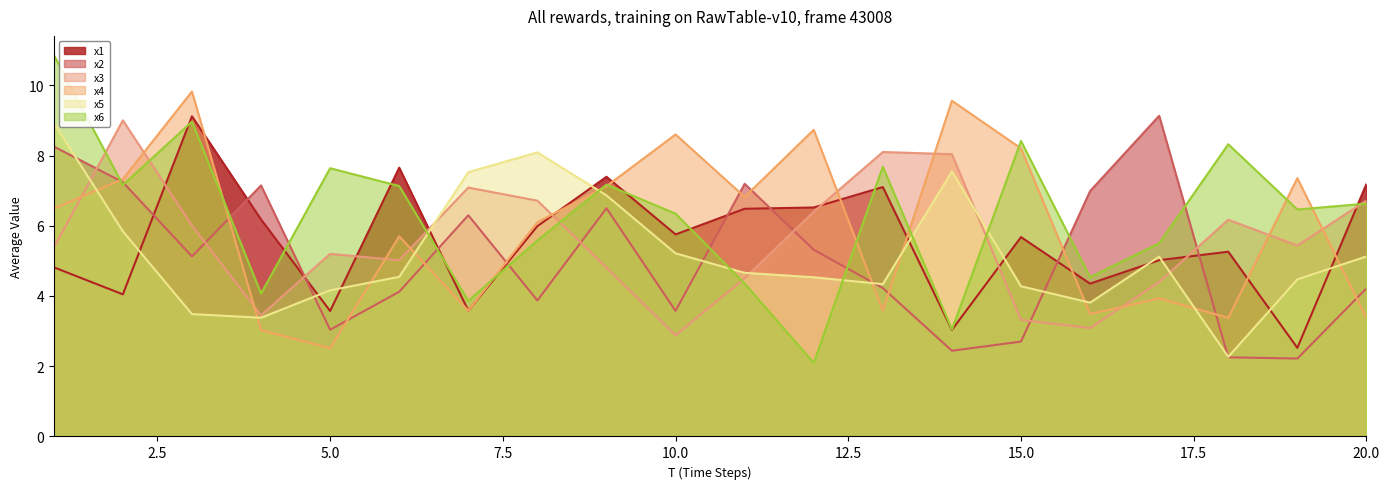

What is the value of the x6 point at the 8th from the left?

5.6